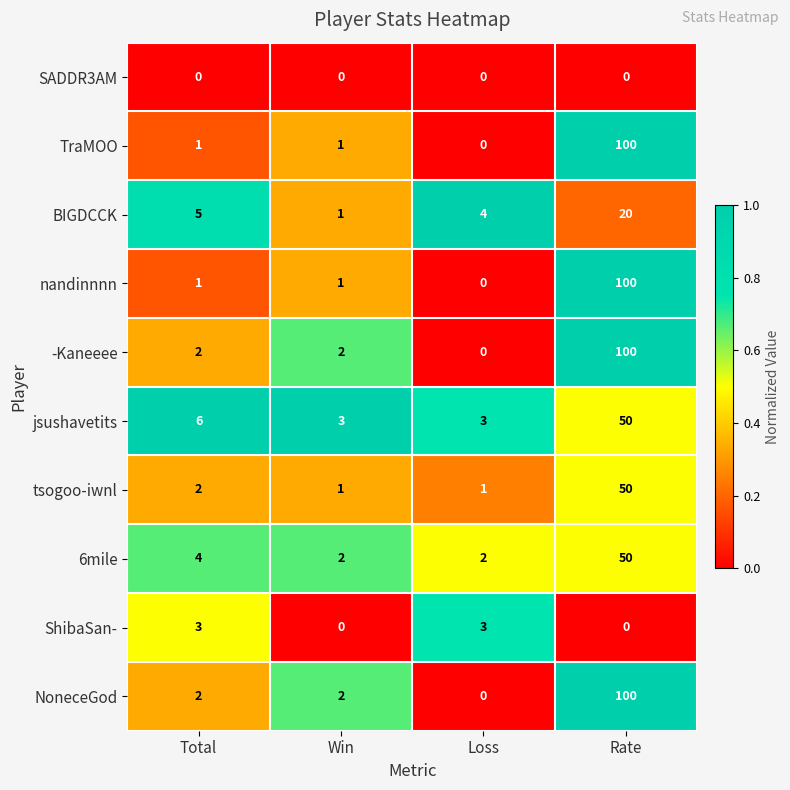

What is the difference between the highest and lowest values at Total?

6